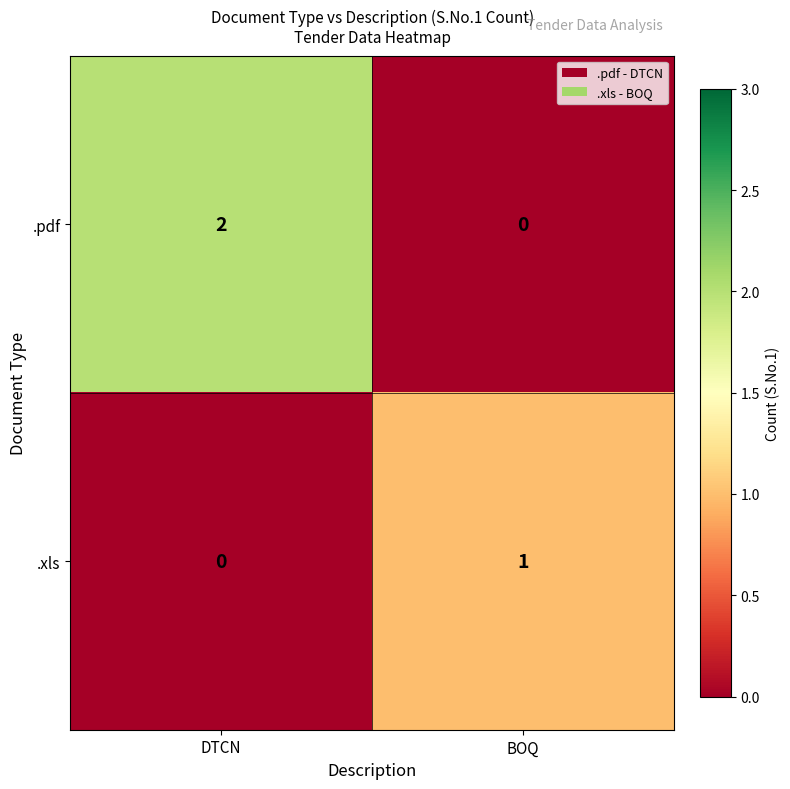

List the series in order of their peak value, highest first.

.pdf, .xls